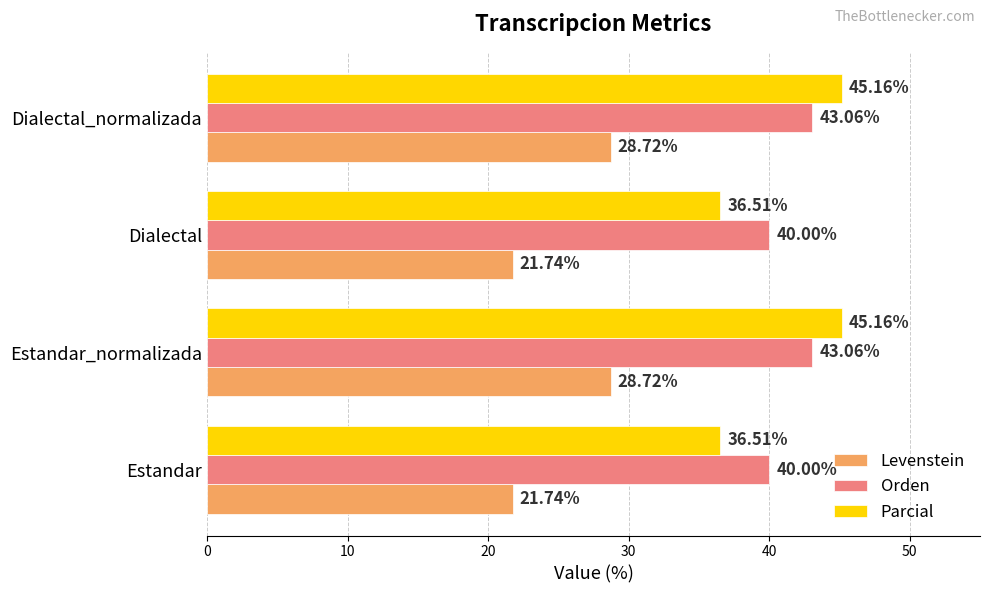

Which series has the widest spread of values?

Parcial